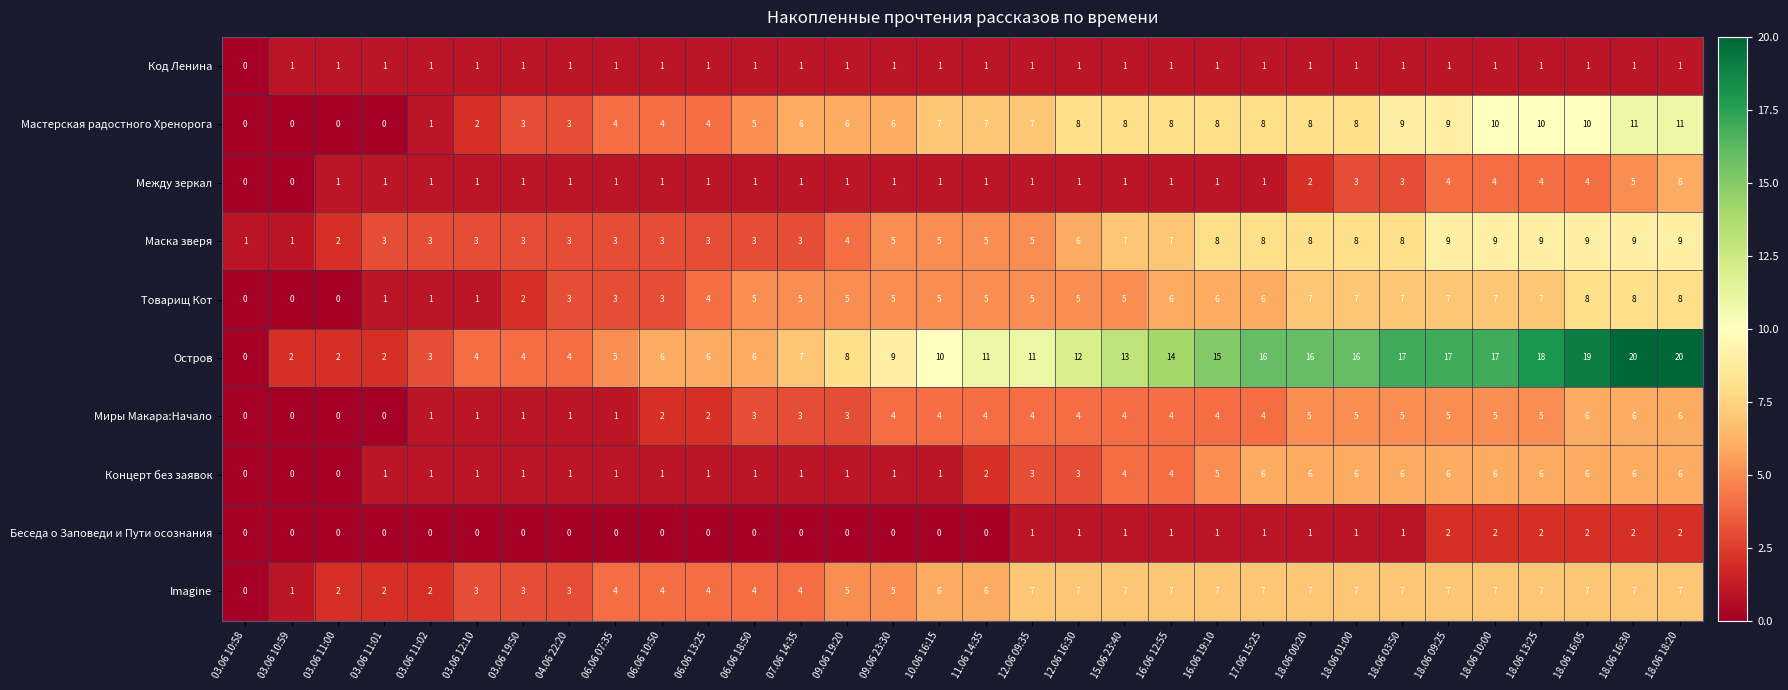

What is the highest value of the Imagine series?

7